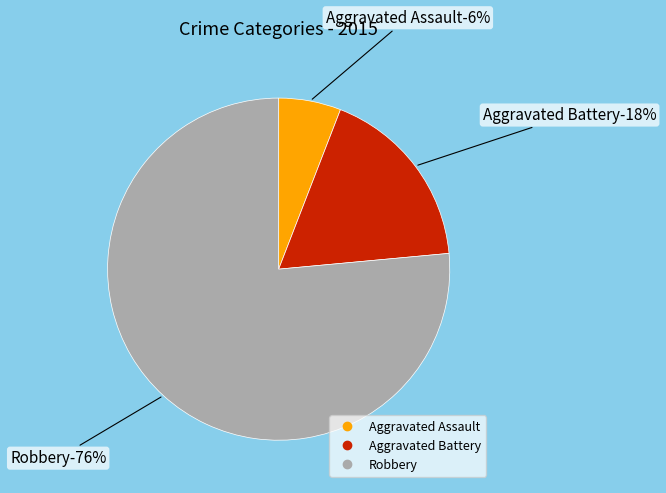

How many segments does this pie chart have?

3